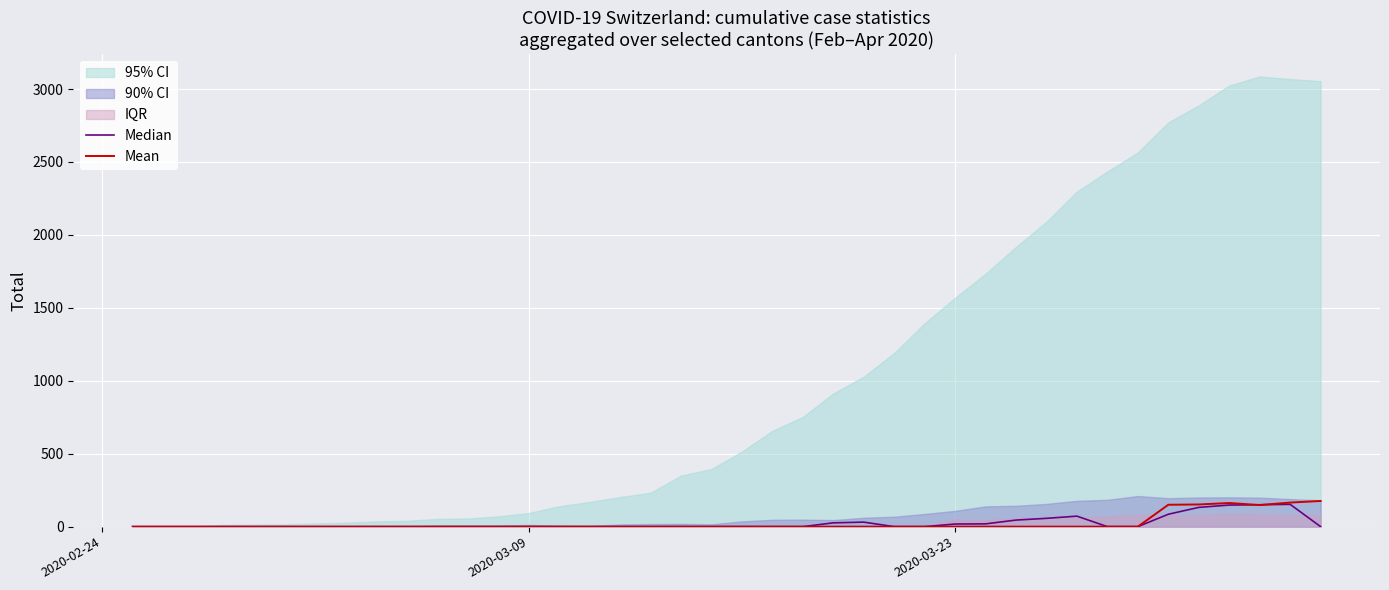

What is the highest value of the Mean series?

176